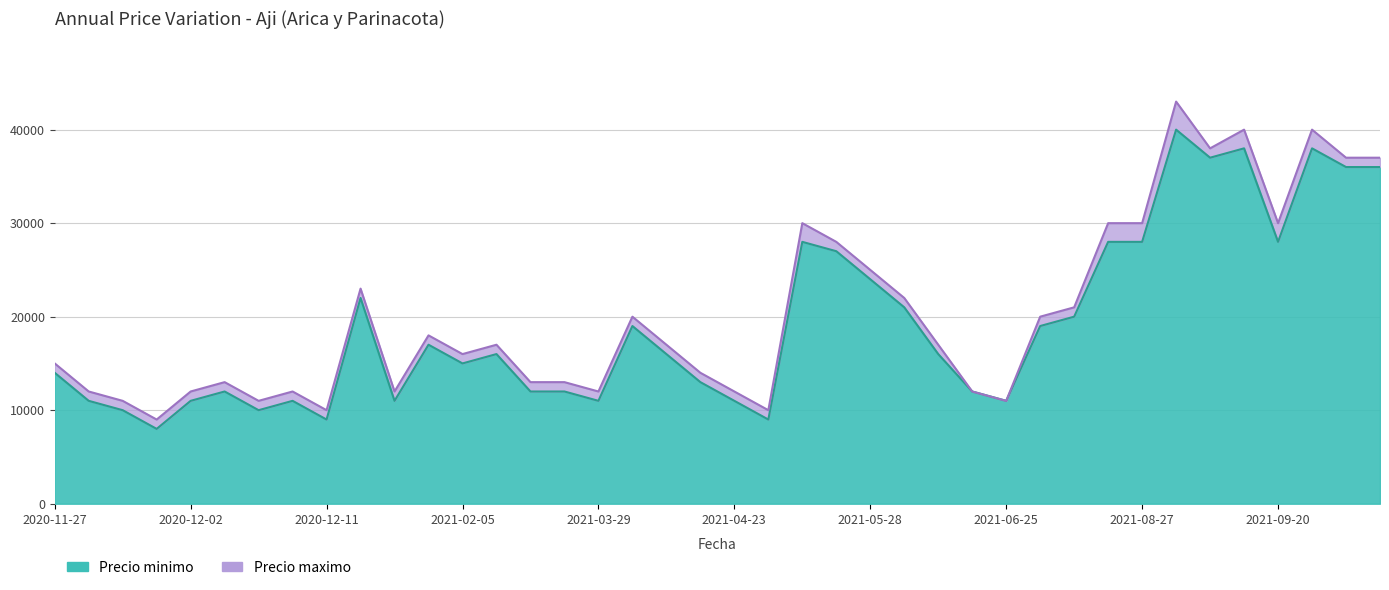

Which series has the largest total across all categories?

Precio maximo